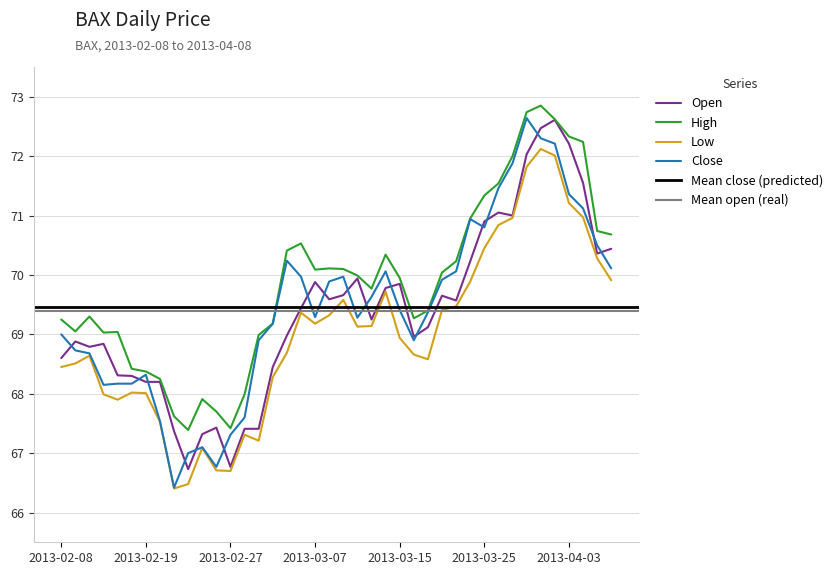

How many data points does each series have?

40